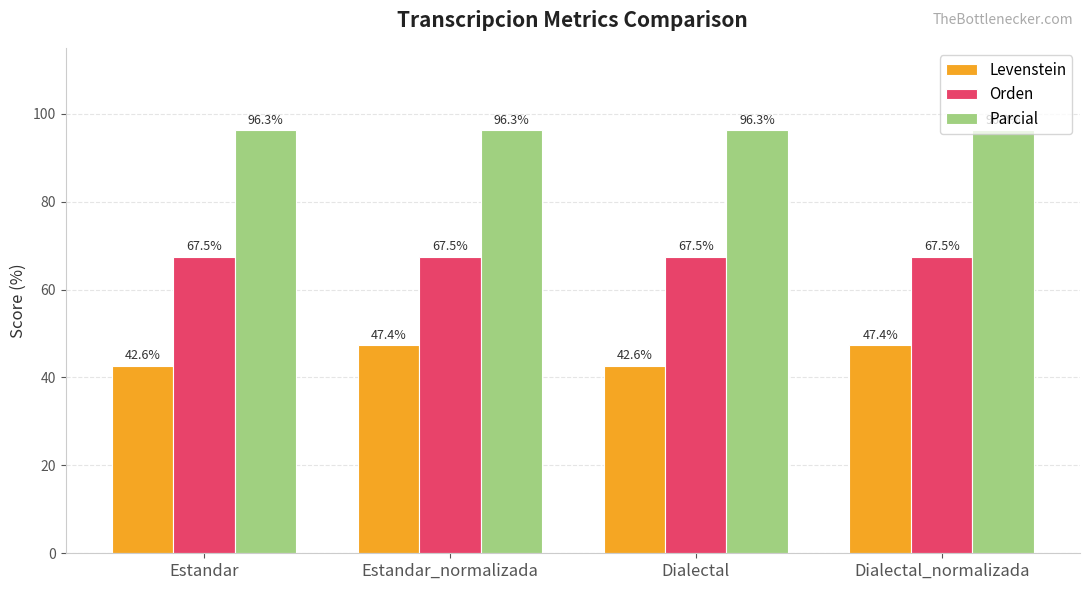

How many groups of bars are there?

4